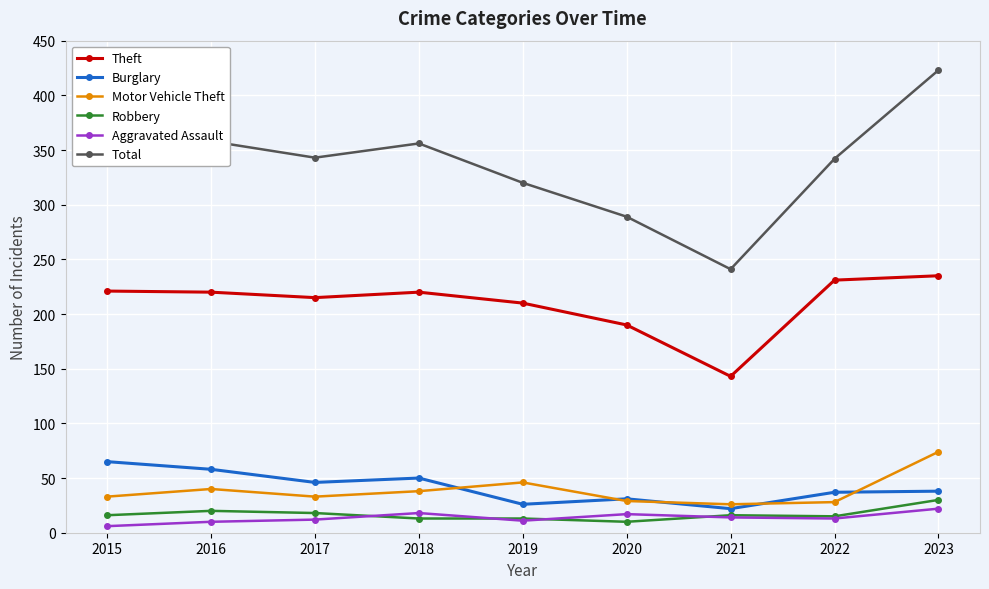

True or false: Aggravated Assault has more than 0 interior local peaks.

True